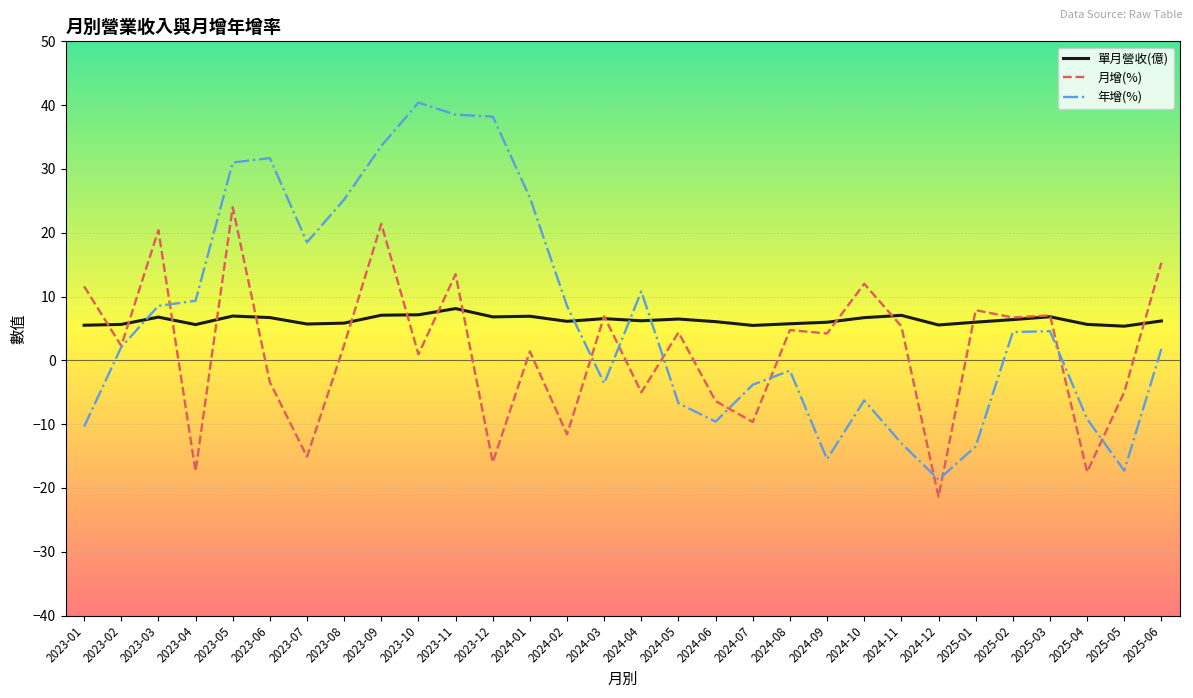

After their last crossing, which series has the higher values: 年增(%) or 單月營收(億)?

單月營收(億)